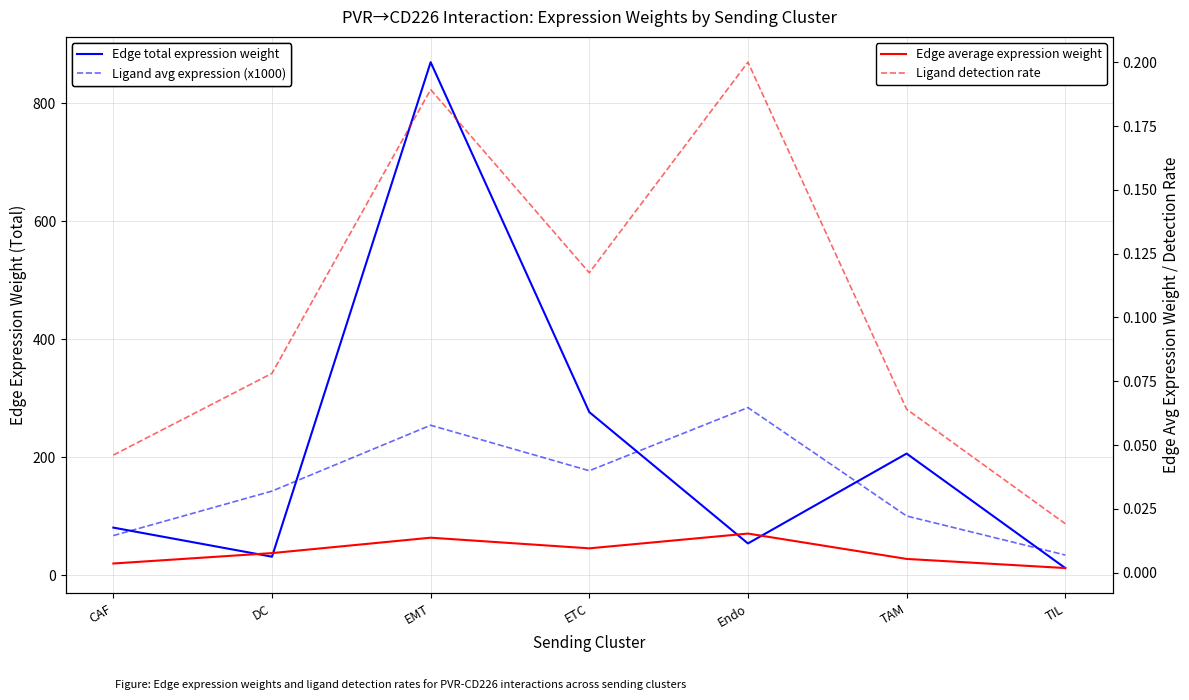

How many data points in Ligand avg expression (x1000) are above 142?

4